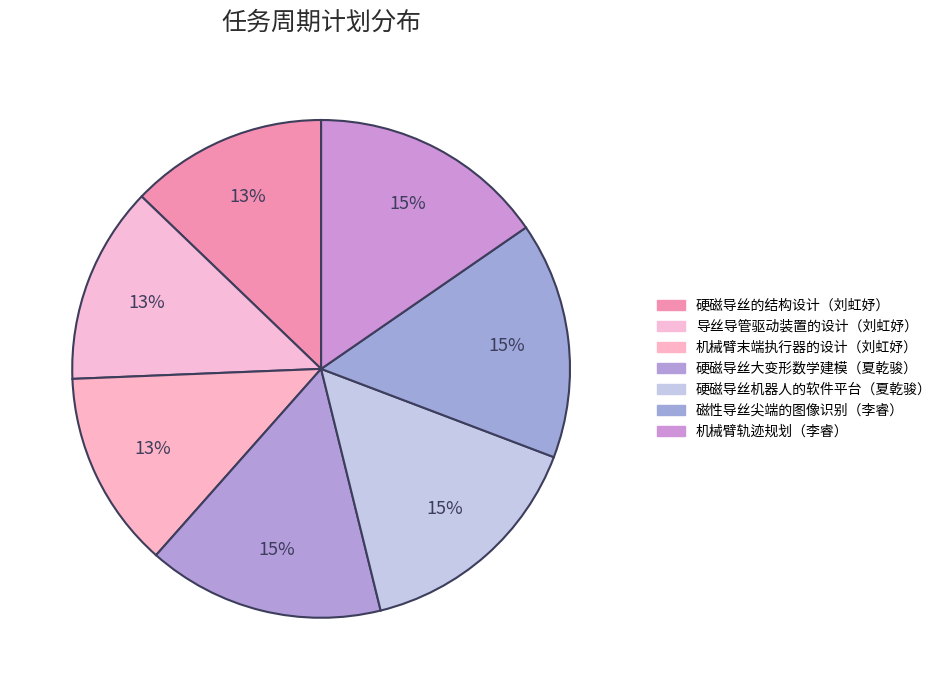

To the nearest percent, what is the average slice percentage?

14%